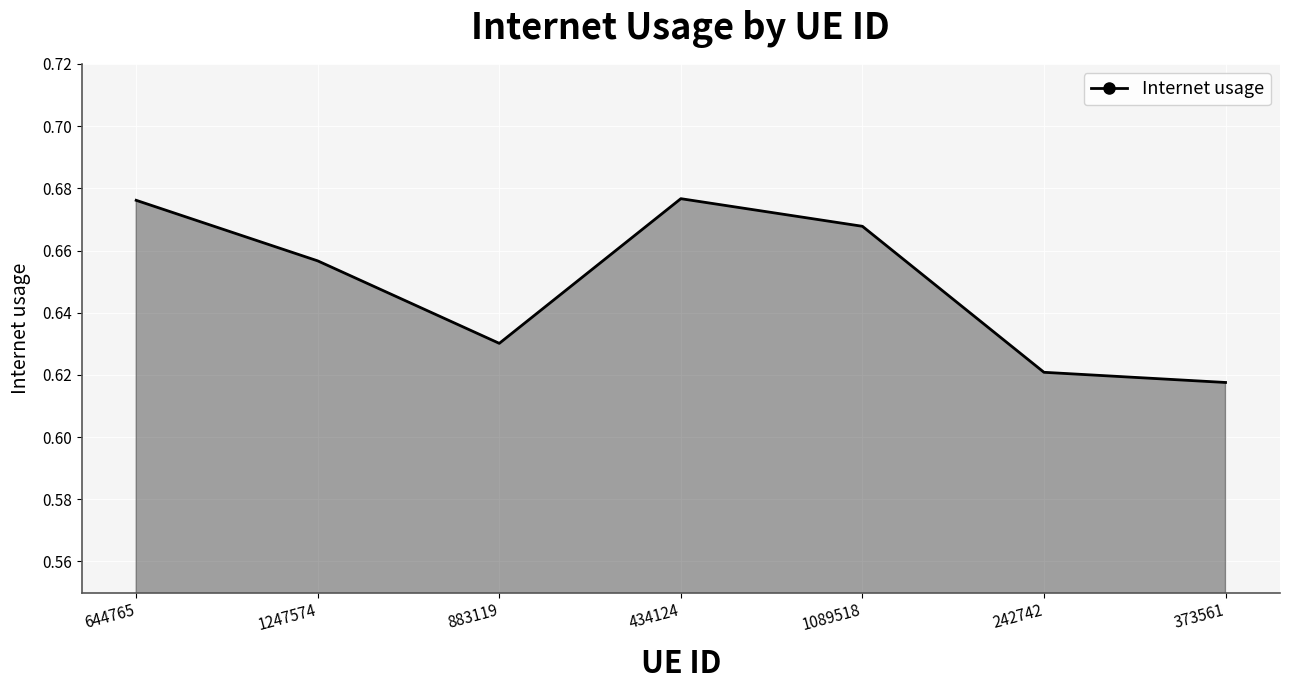

How many values are between 0 and 1?

7